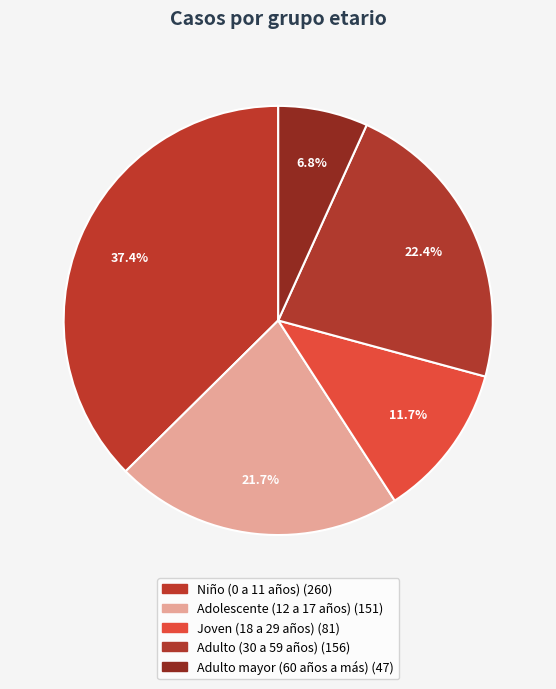

Is there a majority slice in this chart?

No